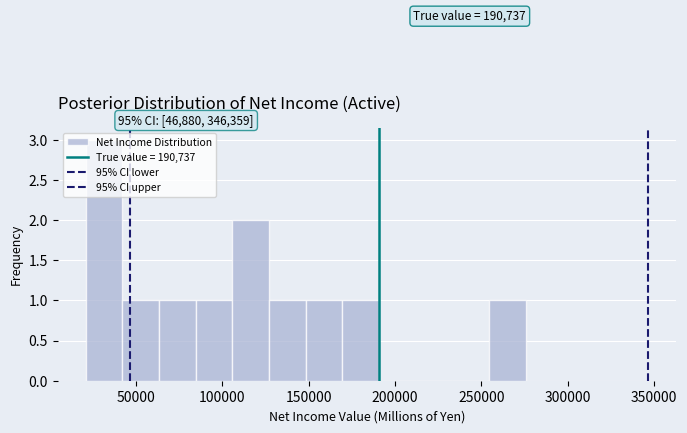

Which range on the x-axis has the tallest bar?

20000 to 40000